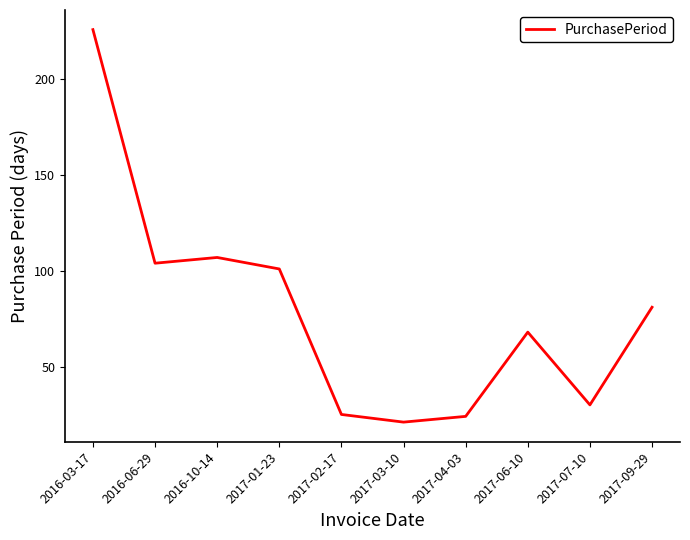

Does the chart have visible grid lines?

No